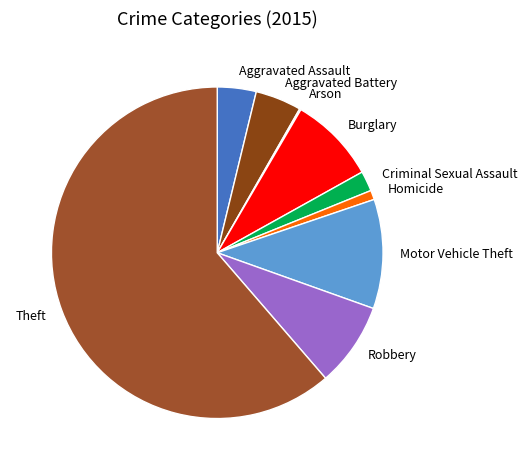

Approximately how many times larger is the value at Robbery compared to Burglary?

1.0